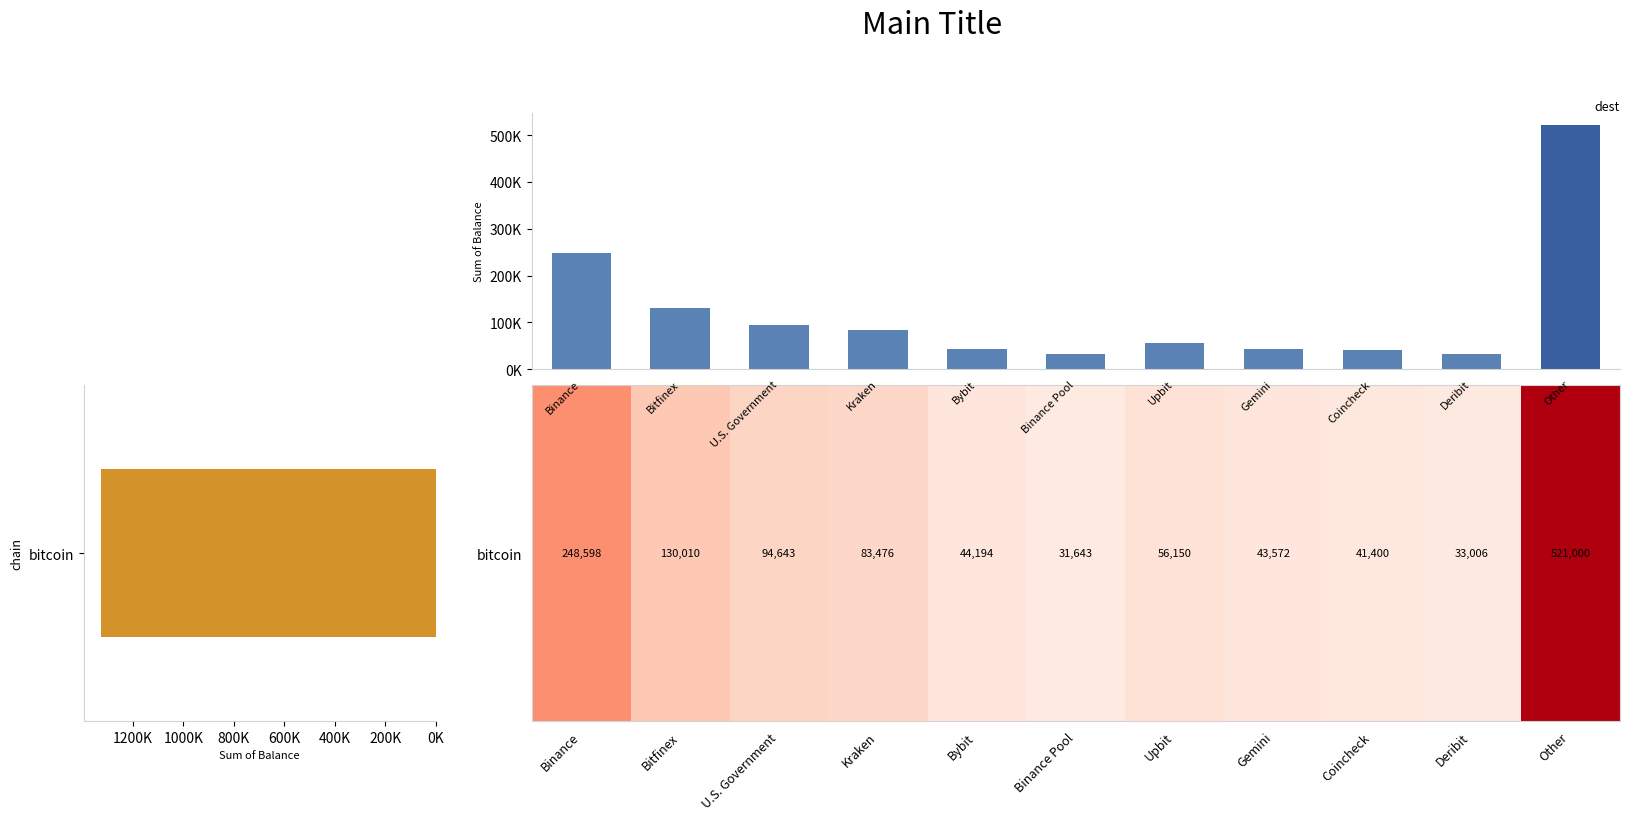

What is the difference between the maximum and second lowest values in the bitcoin series?

487993.5